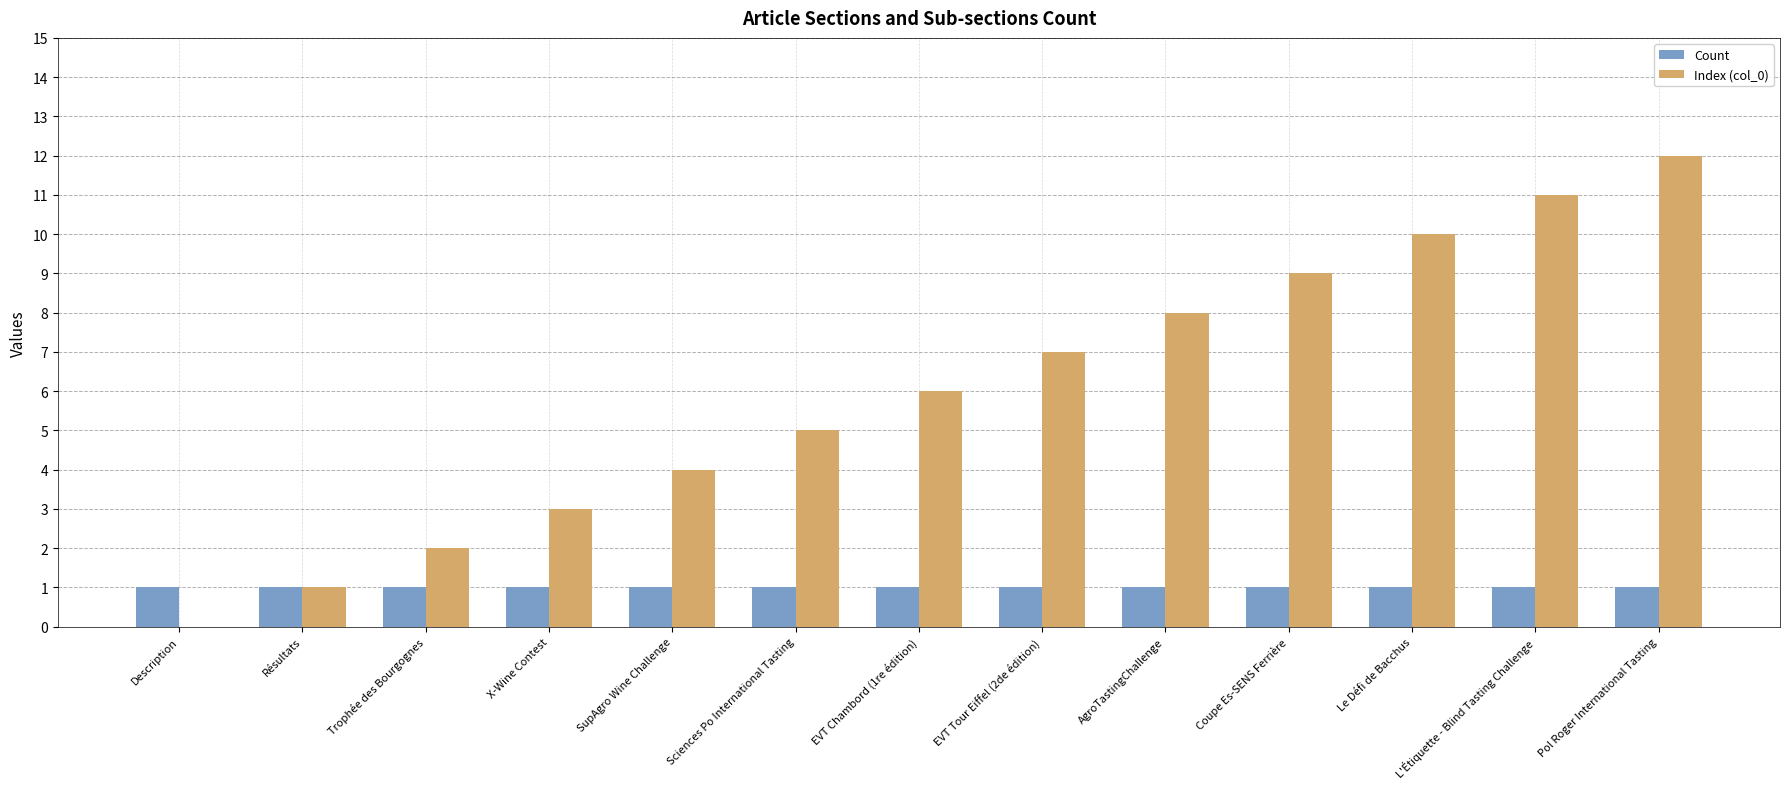

The Count series shows 2 at Le Défi de Bacchus. True or false?

False